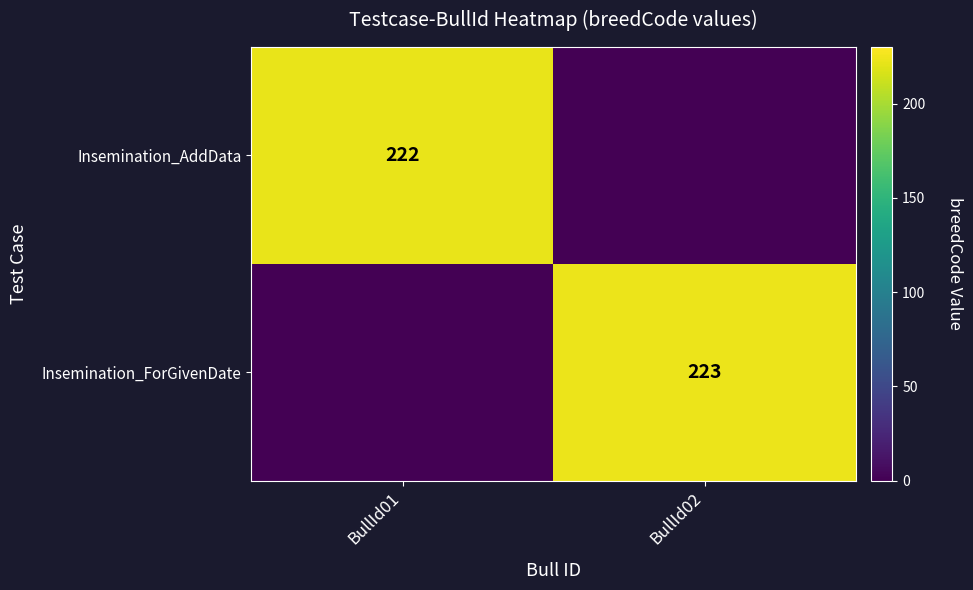

True or false: Insemination_AddData has a value of 222 at BullId01.

True